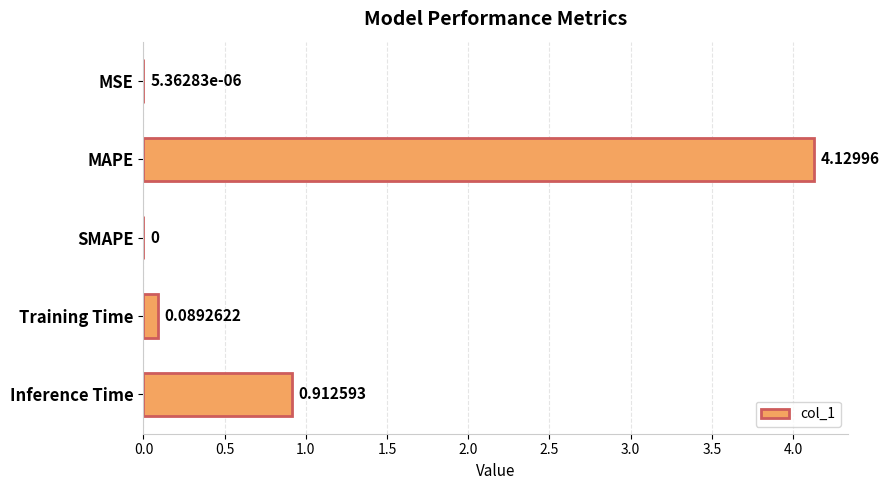

Which label corresponds to the largest value in the chart?

MAPE